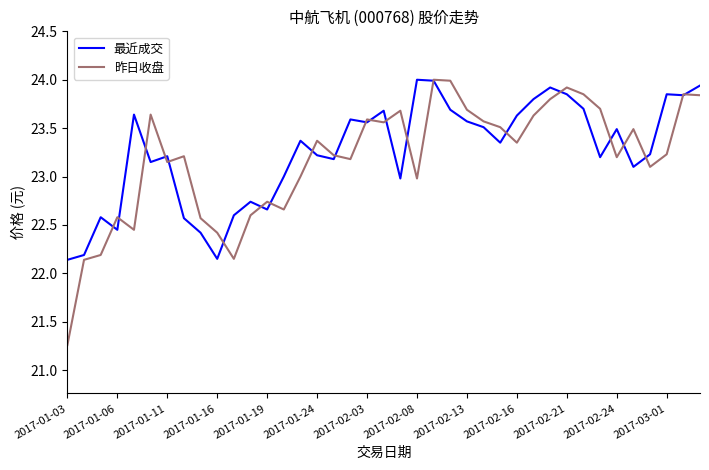

Which series has the largest range (max minus min)?

昨日收盘